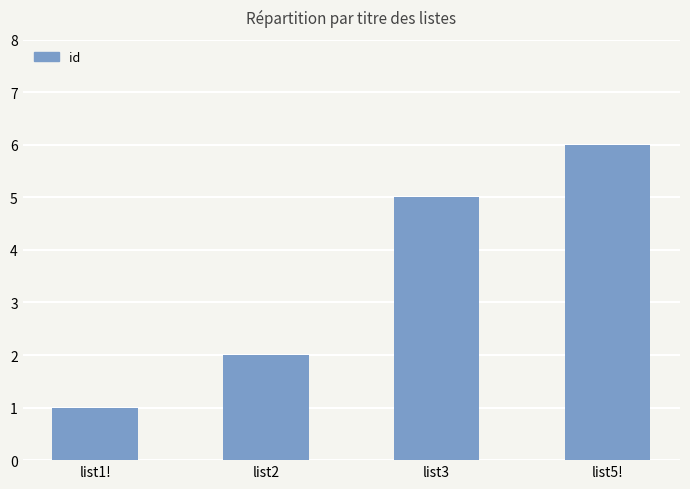

At which category does the chart reach its peak across all series?

list5!